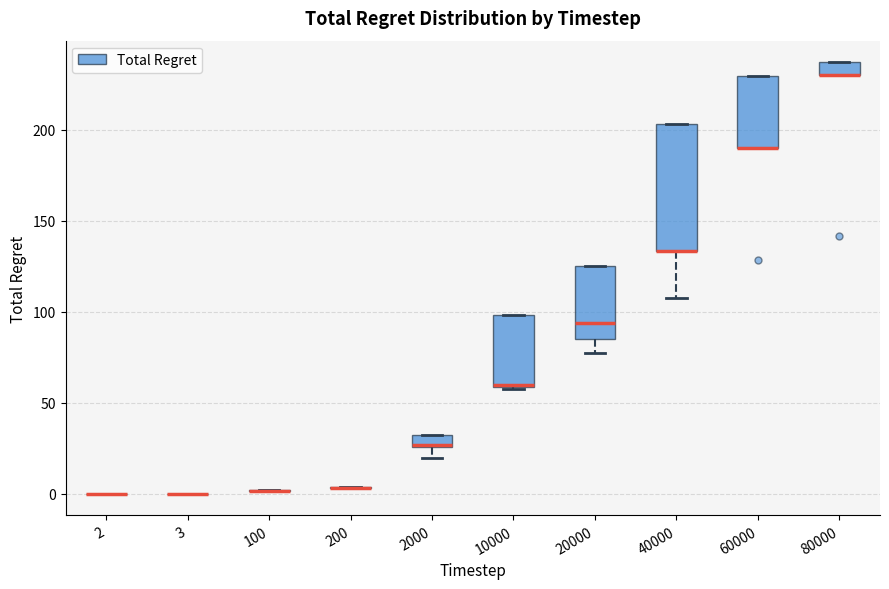

Which box is the tallest, from its lower edge to its upper edge?

40000